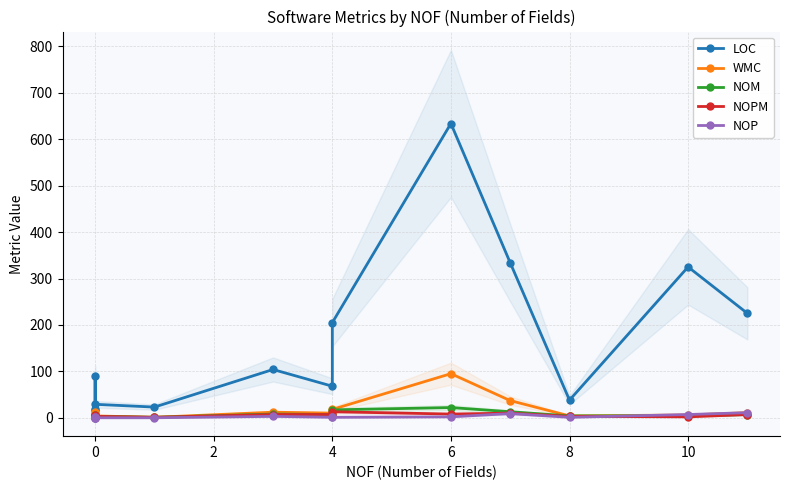

What is the highest value of the LOC series?

634